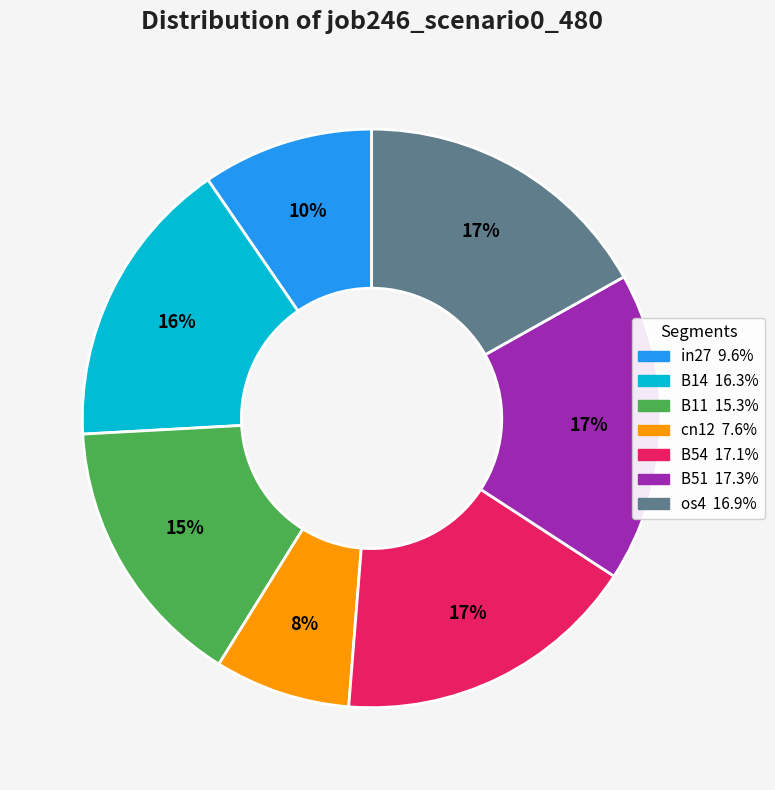

To the nearest percent, what portion does in27 represent?

10%